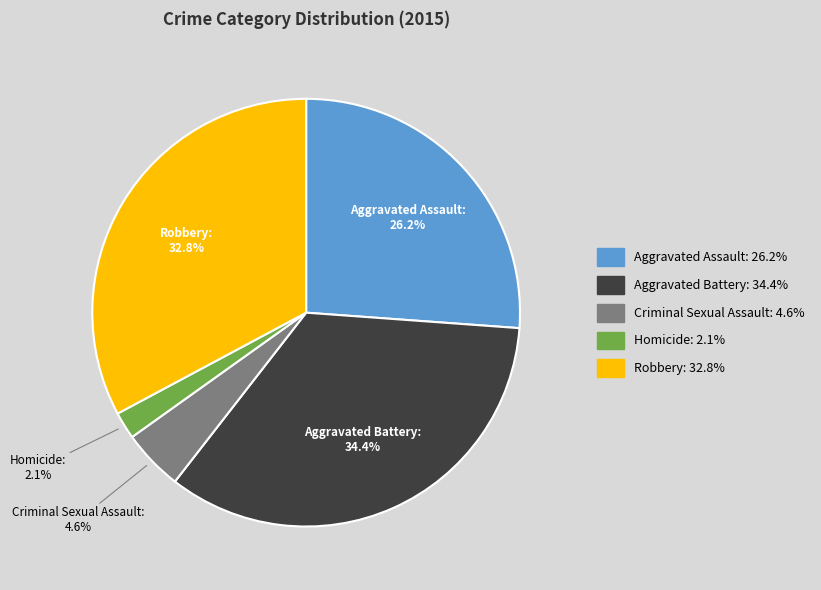

Is Aggravated Battery the majority of the pie?

No